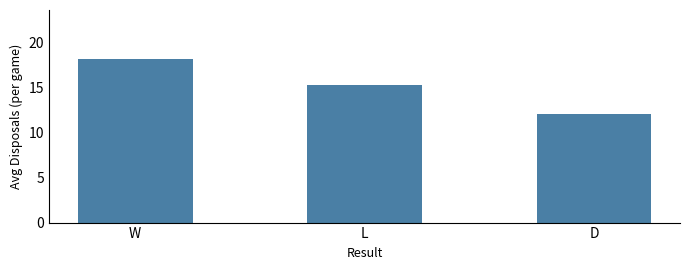

At which label does the data first exceed 15?

W